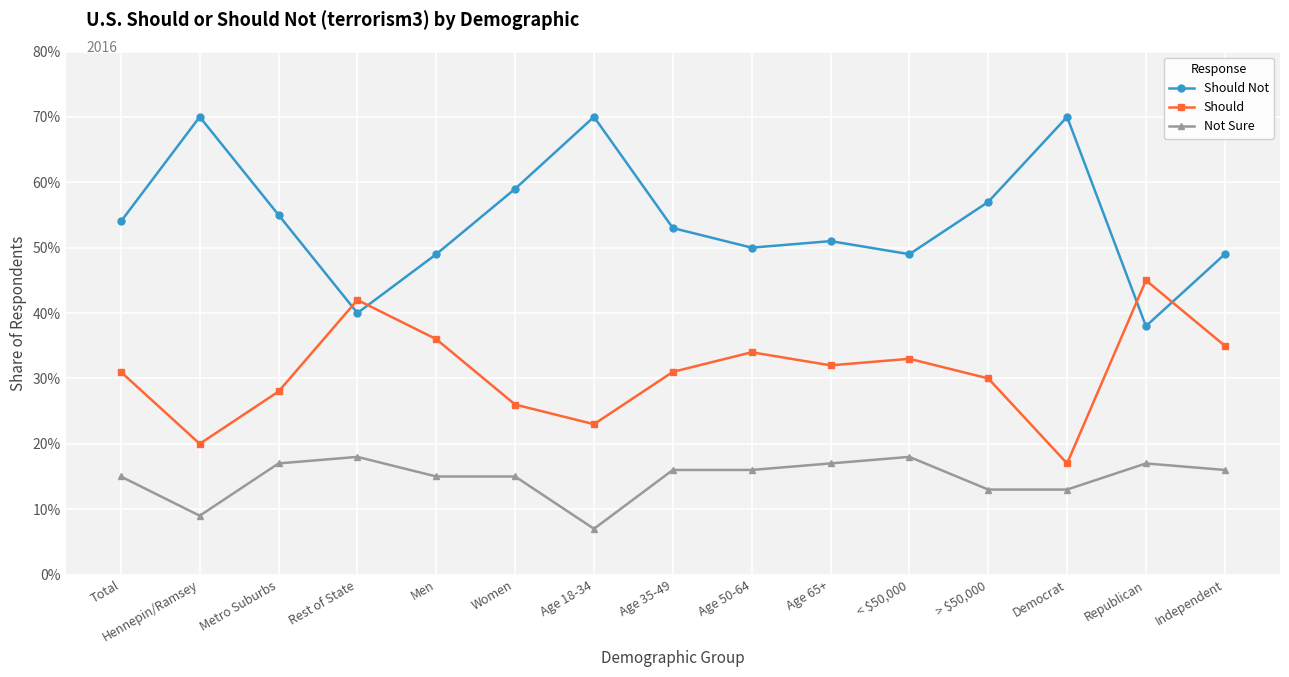

What is the approximate value of Not Sure at < $50,000?

18.0